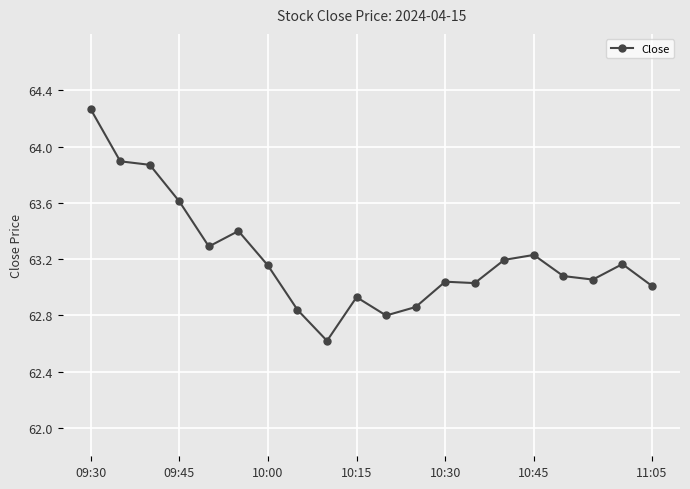

How many lines are shown in the chart?

1